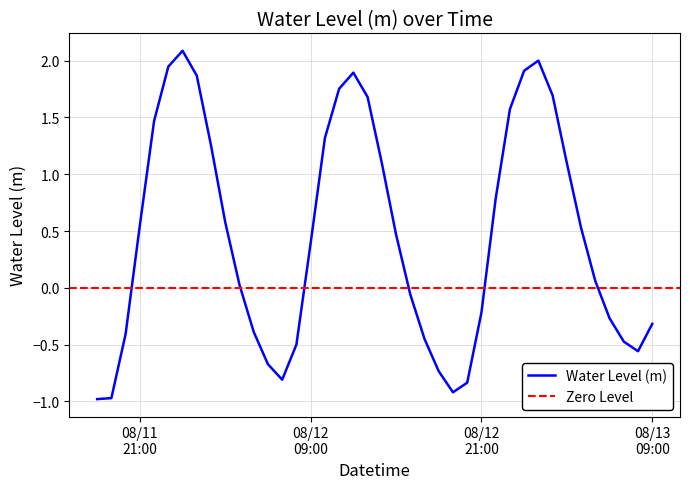

What is the maximum value shown in the chart?

2.1